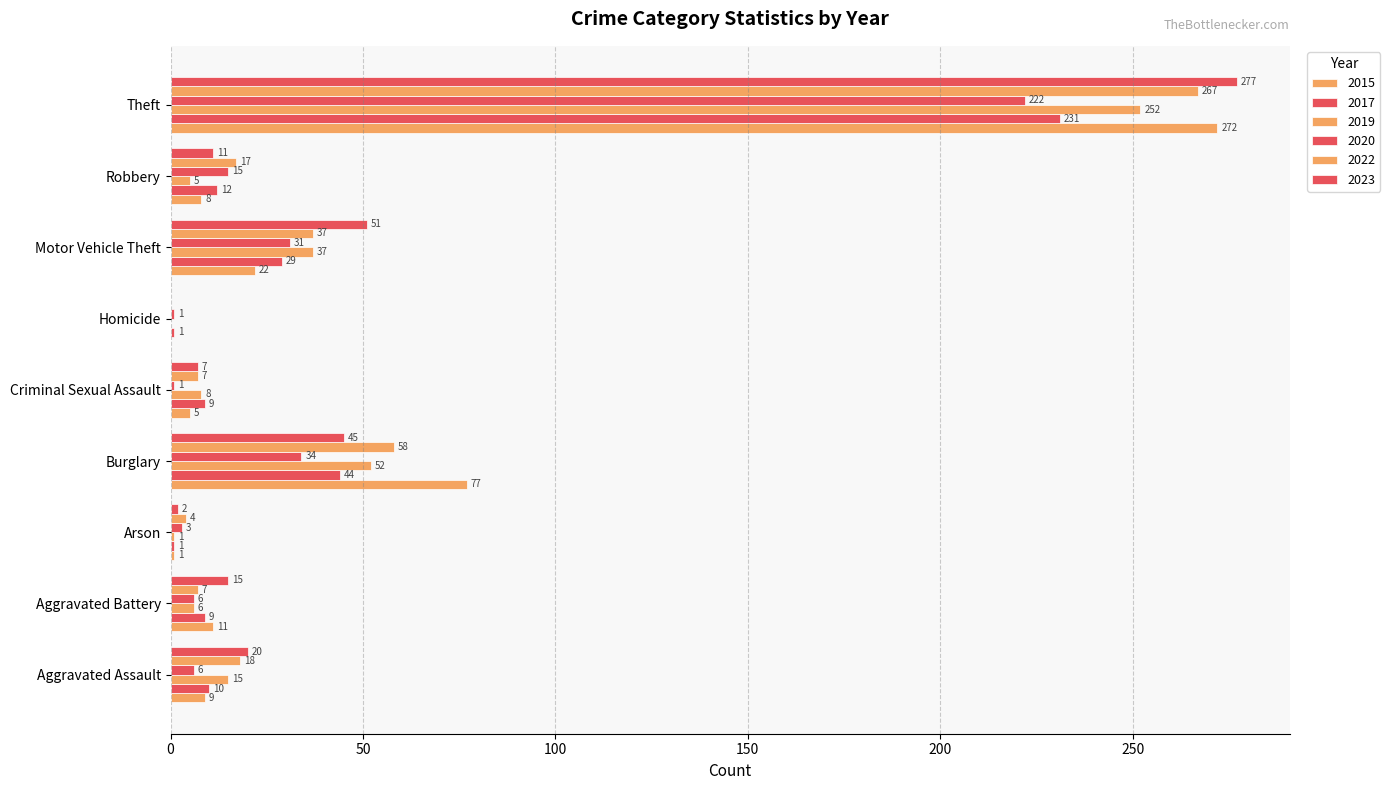

Reading left to right, list all the values displayed in this chart.

2015: Aggravated Assault=9	Aggravated Battery=11	Arson=1	Burglary=77	Criminal Sexual Assault=5	Homicide=0	Motor Vehicle Theft=22	Robbery=8	Theft=272
2017: Aggravated Assault=10	Aggravated Battery=9	Arson=1	Burglary=44	Criminal Sexual Assault=9	Homicide=1	Motor Vehicle Theft=29	Robbery=12	Theft=231
2019: Aggravated Assault=15	Aggravated Battery=6	Arson=1	Burglary=52	Criminal Sexual Assault=8	Homicide=0	Motor Vehicle Theft=37	Robbery=5	Theft=252
2020: Aggravated Assault=6	Aggravated Battery=6	Arson=3	Burglary=34	Criminal Sexual Assault=1	Homicide=1	Motor Vehicle Theft=31	Robbery=15	Theft=222
2022: Aggravated Assault=18	Aggravated Battery=7	Arson=4	Burglary=58	Criminal Sexual Assault=7	Homicide=0	Motor Vehicle Theft=37	Robbery=17	Theft=267
2023: Aggravated Assault=20	Aggravated Battery=15	Arson=2	Burglary=45	Criminal Sexual Assault=7	Homicide=0	Motor Vehicle Theft=51	Robbery=11	Theft=277